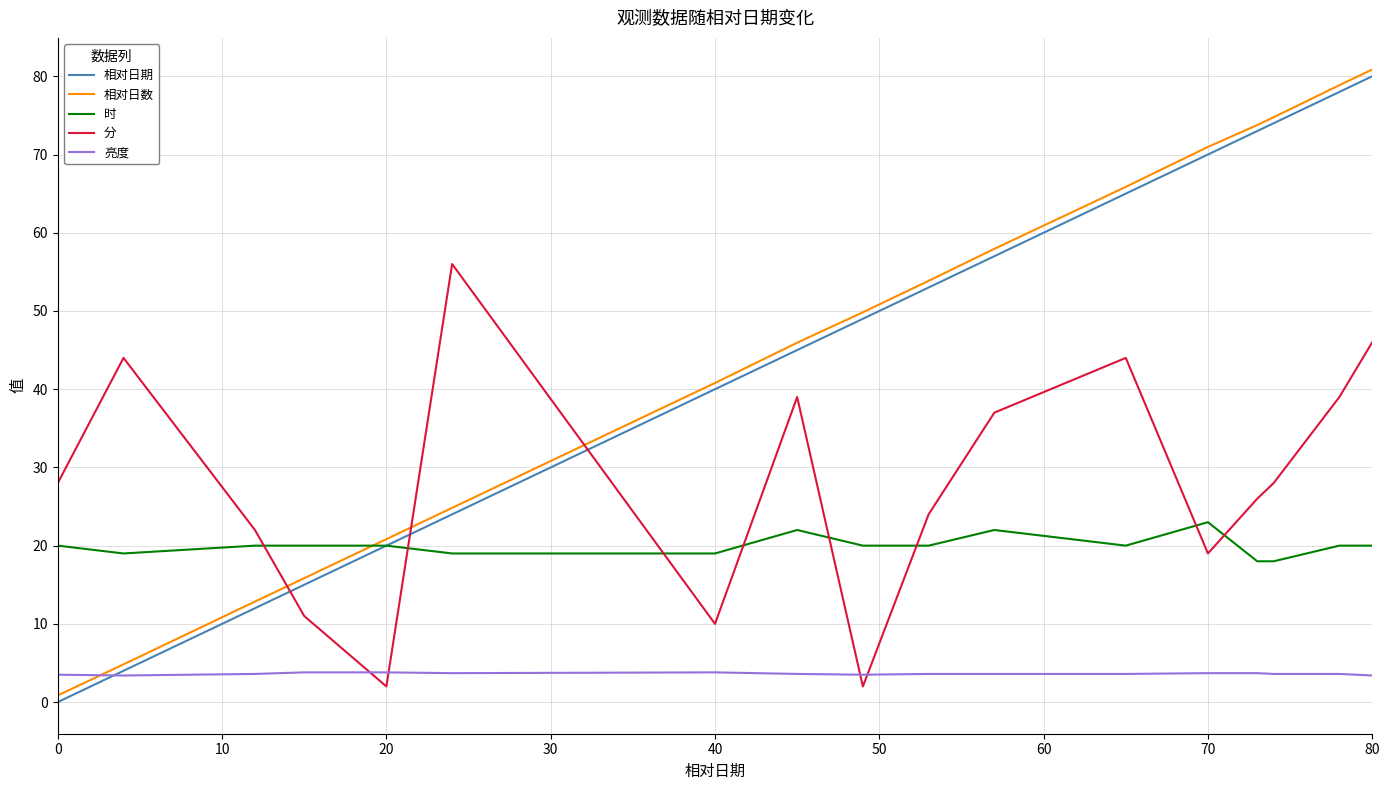

How many times do 相对日期 and 分 cross each other?

3